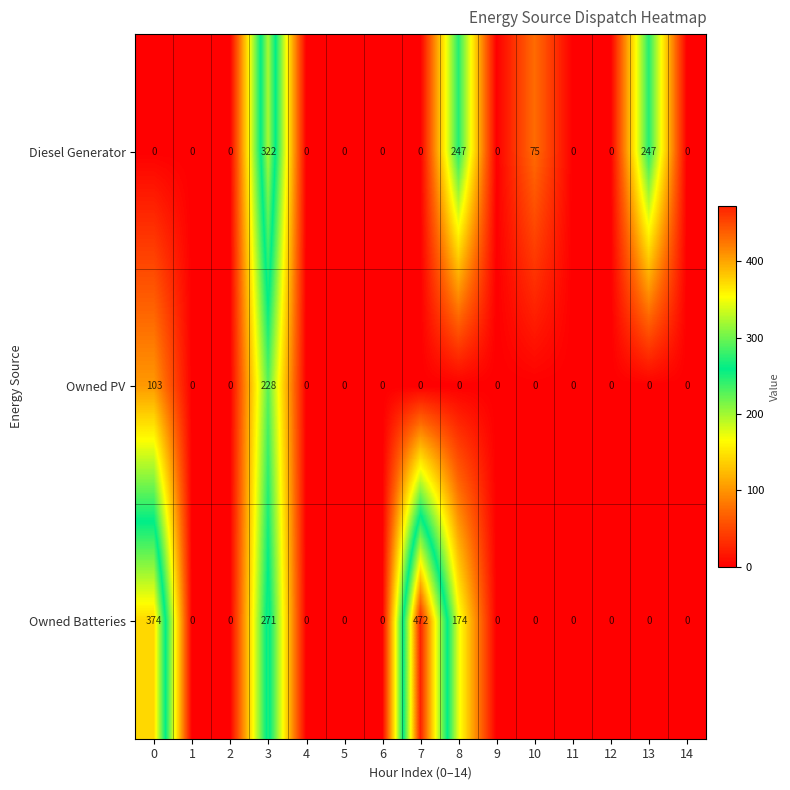

What is the spread (max minus min) of values at 3?

94